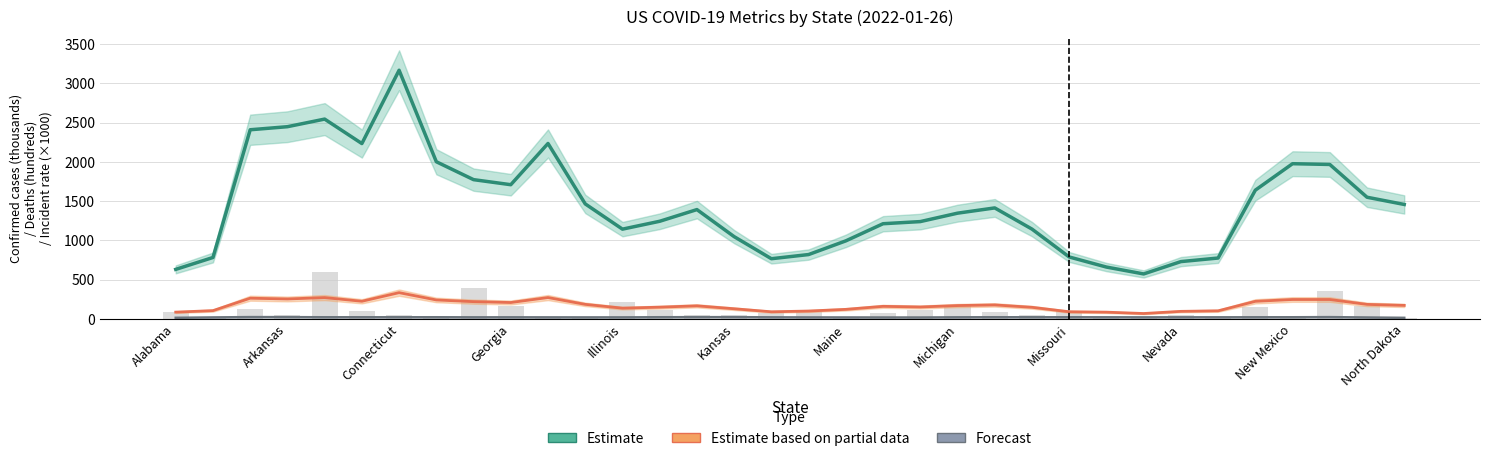

What is the average value of the Estimate series?

1449.8